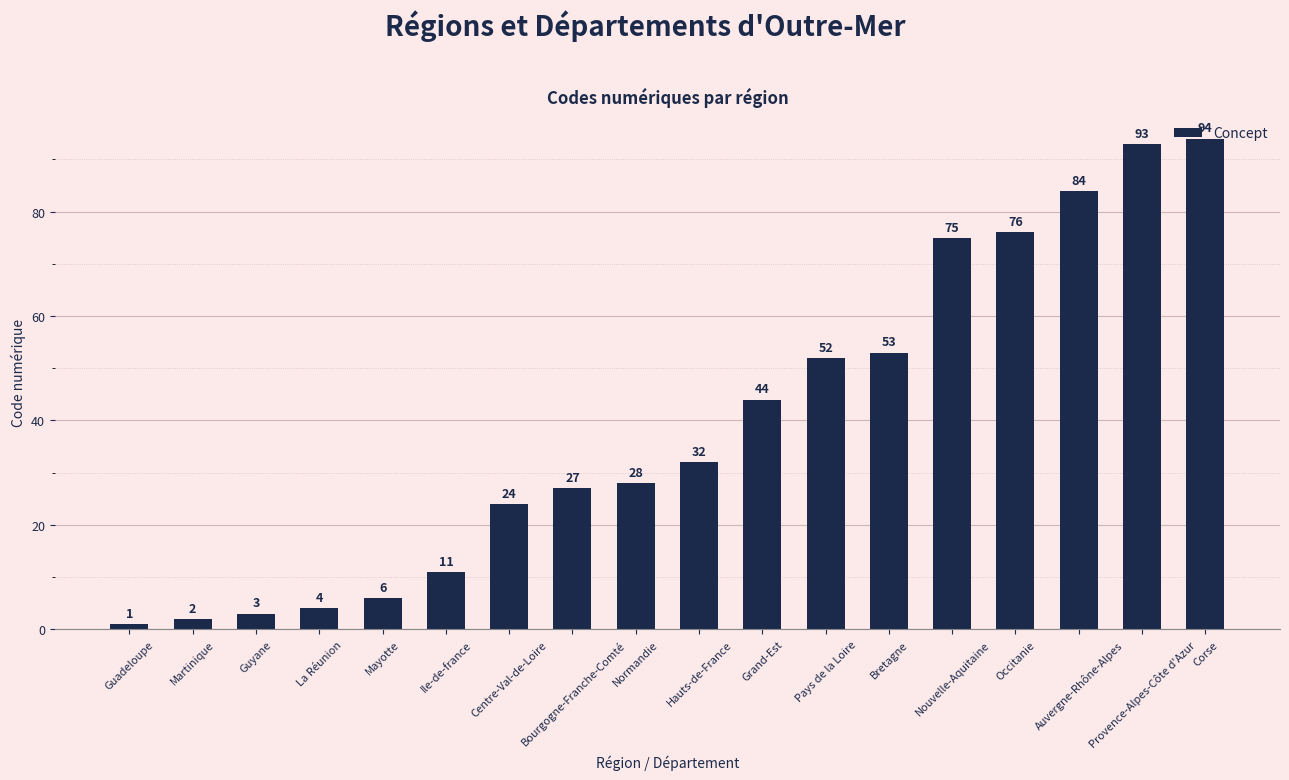

What is the average value?

39